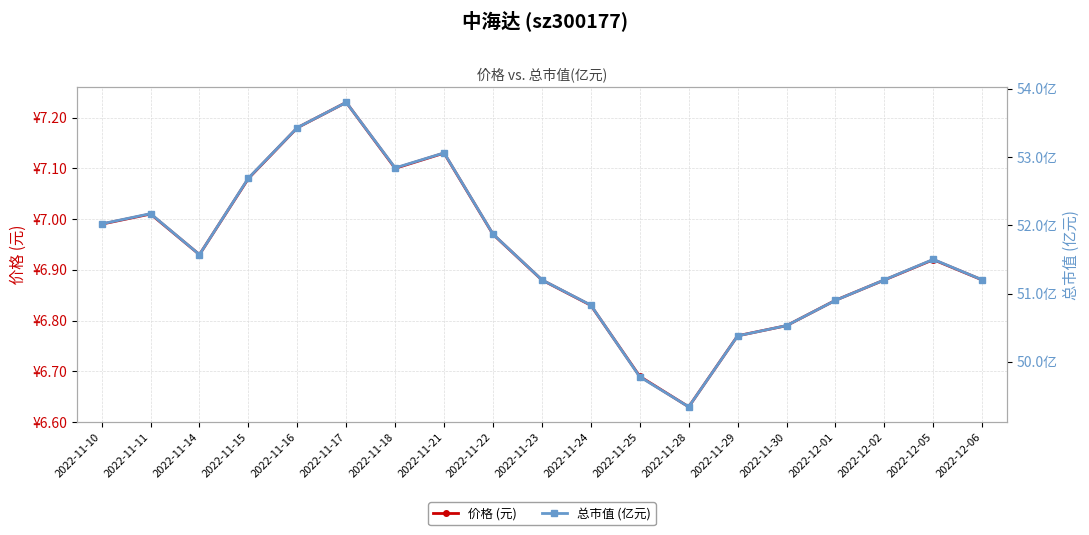

True or false: 价格 (元) has a value of 2.5 at 2022-11-29.

False